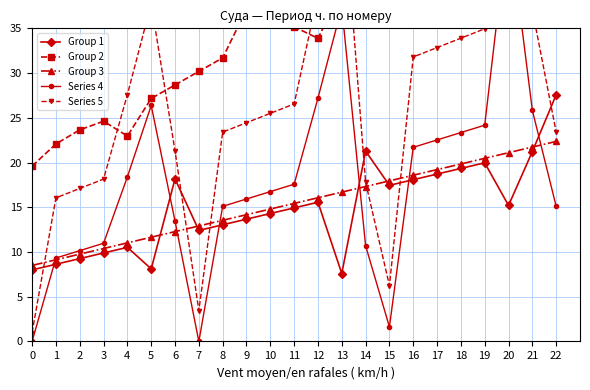

Which series has the largest total across all categories?

Group 2